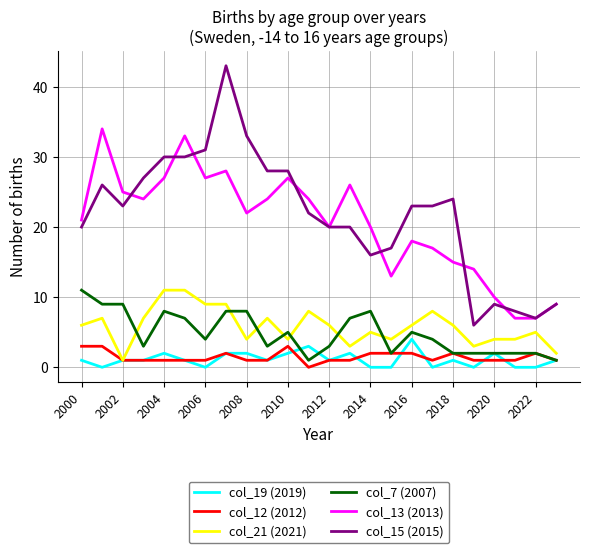

What is the maximum value shown in the chart?

43